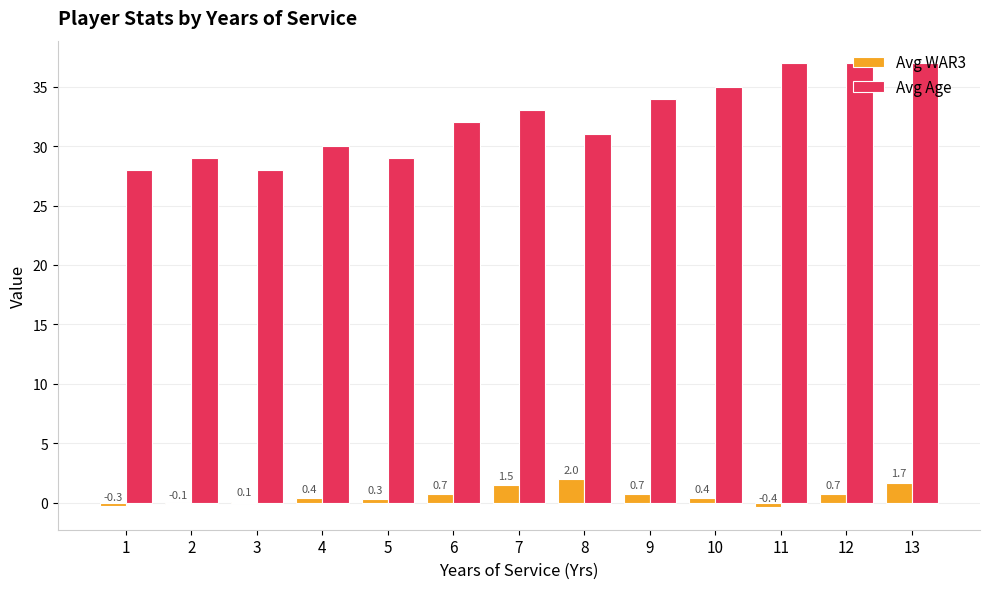

What is the maximum value shown in the chart?

37.0